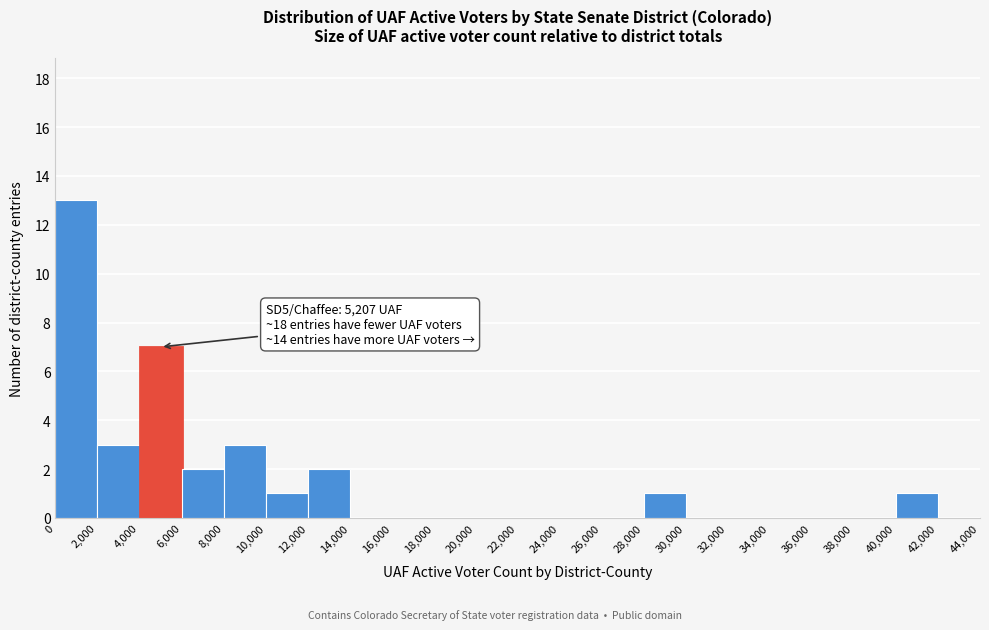

Over which range of the x-axis is the bar tallest?

0 to 2,000